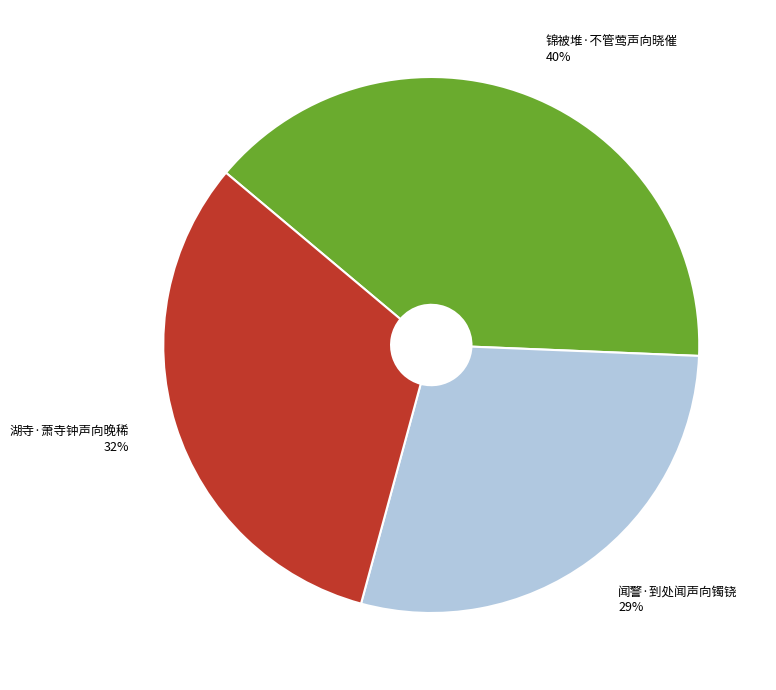

To the nearest percent, what is the difference between the largest and smallest slice percentages?

11%